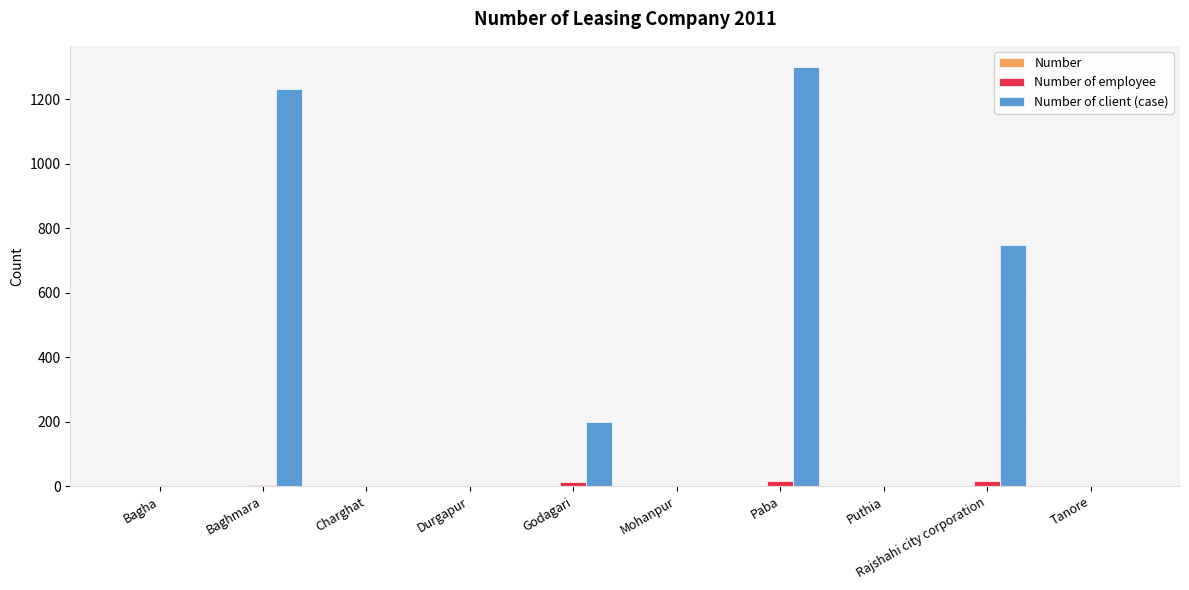

What position from the left is Bagha?

1